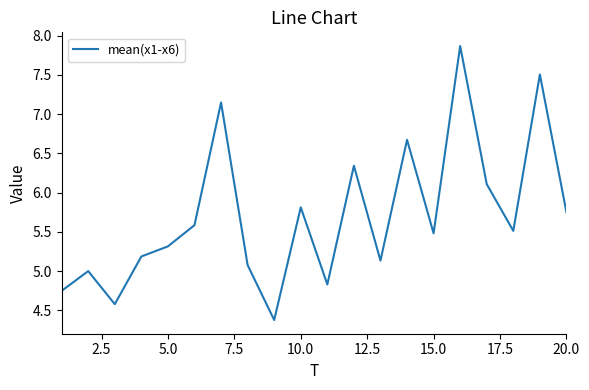

What is the smallest value displayed?

4.4